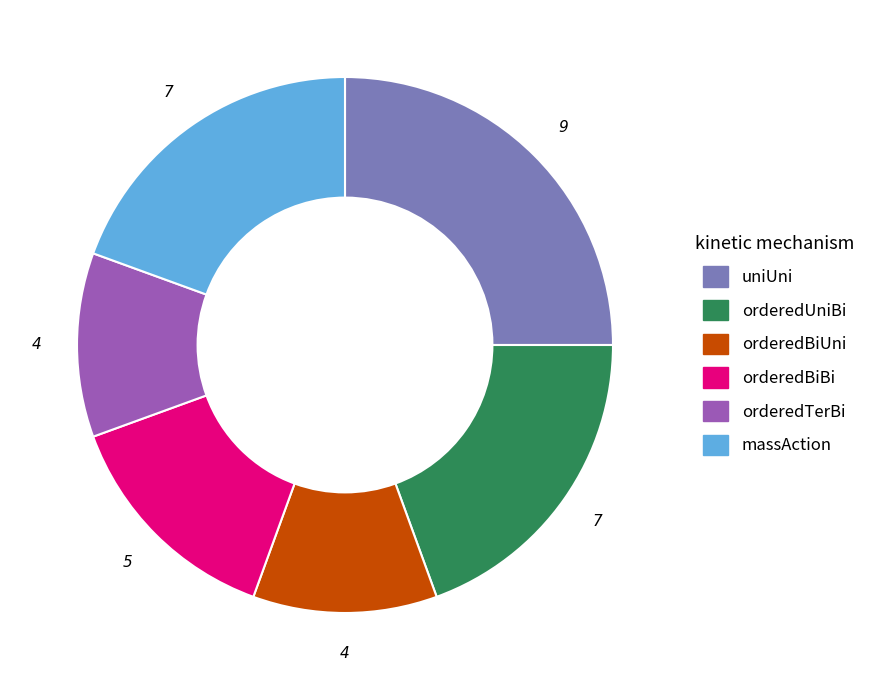

Is the sum of uniUni and massAction greater than half?

No